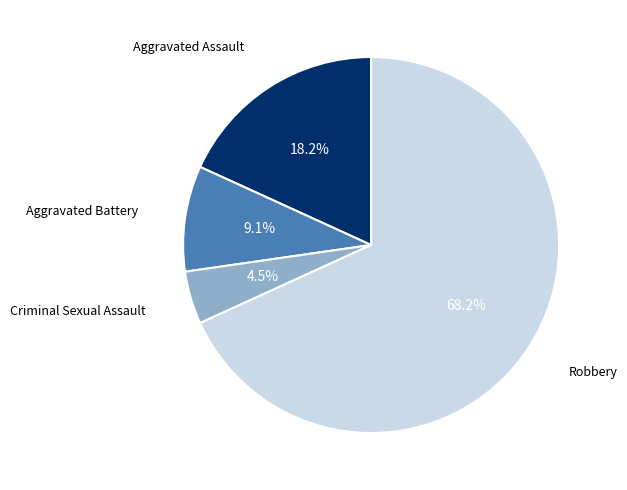

Does any single category account for the majority?

Yes